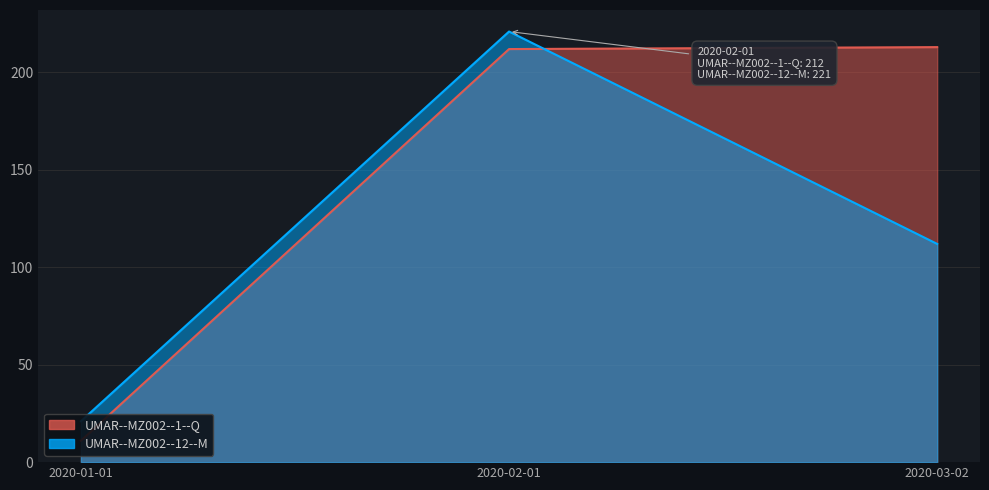

At how many categories does at least one series exceed 35?

2